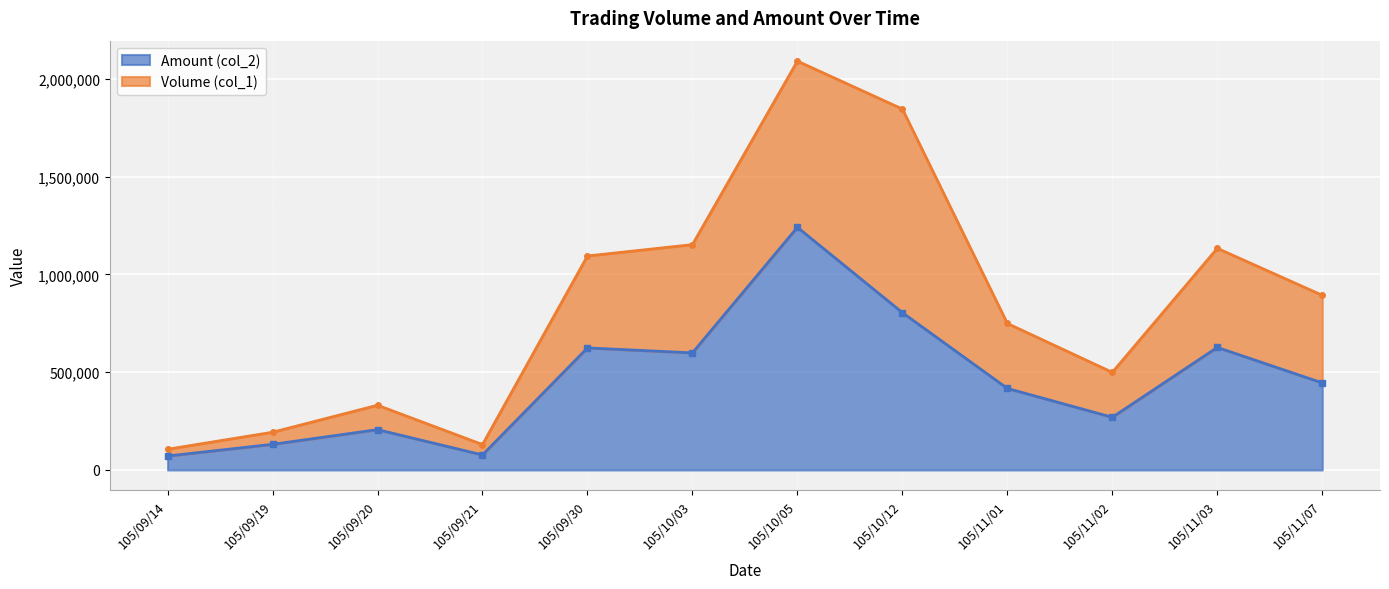

List the series in order of their peak value, highest first.

Volume (col_1), Amount (col_2)